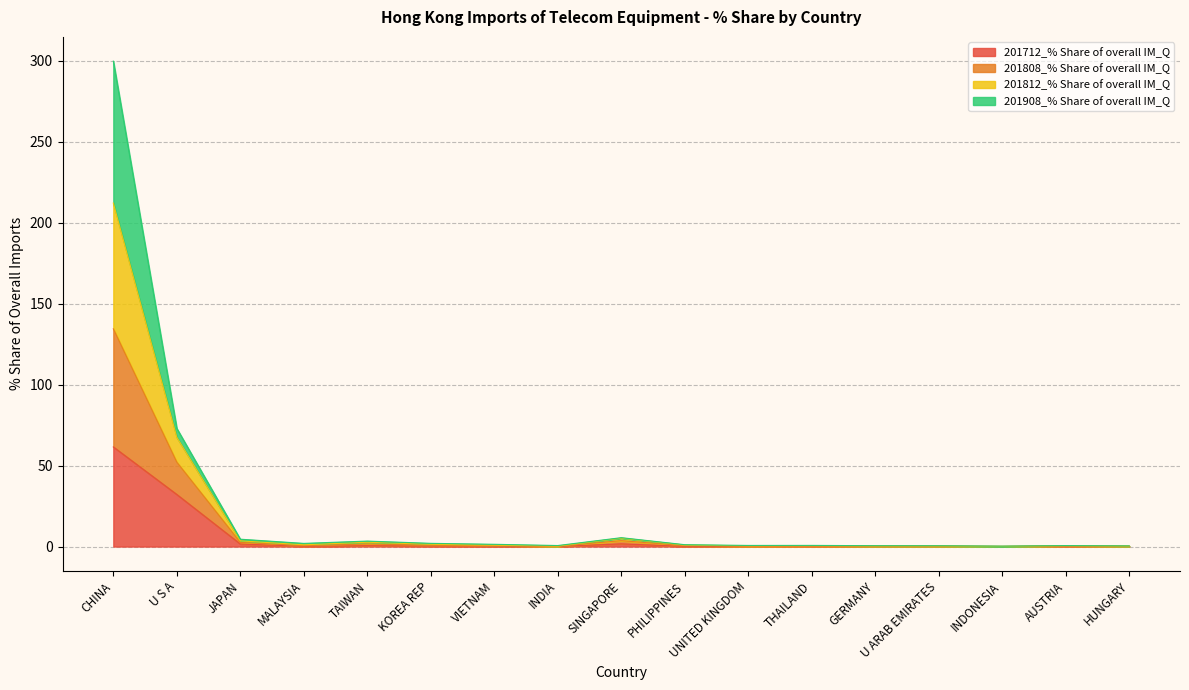

At which category is the sum across all series the highest?

CHINA